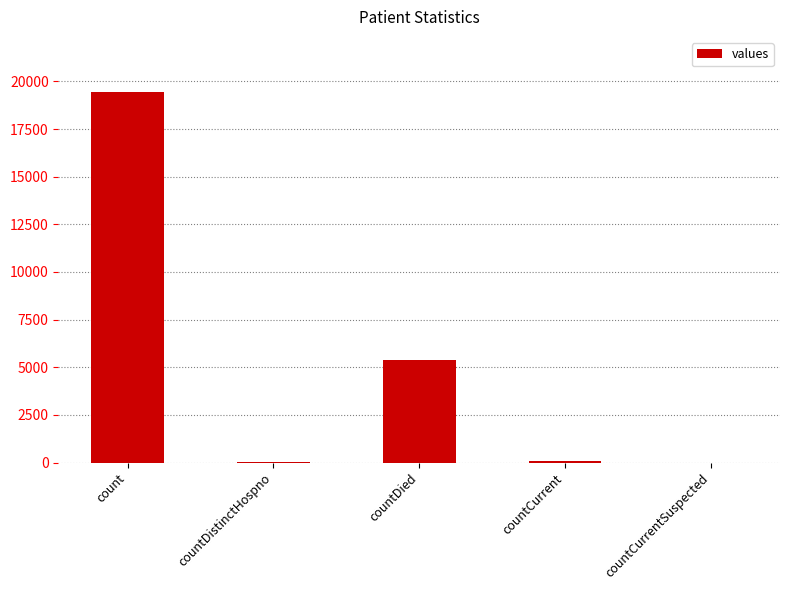

How many data points does each series have?

5